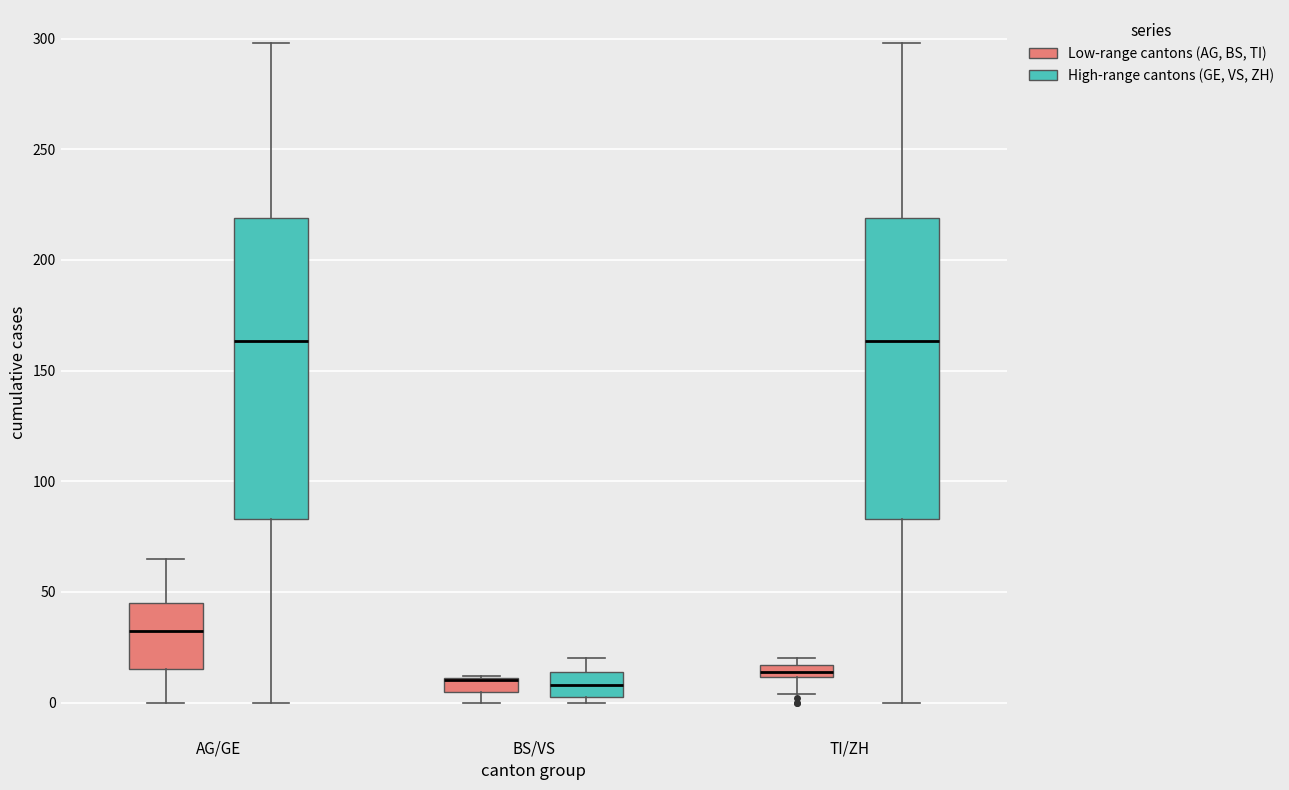

Where is the upper edge of the box for BS/VS (High-range cantons (GE, VS, ZH)) on the y-axis? The values are not printed on the chart, so give them approximately, as read against the axis.

15